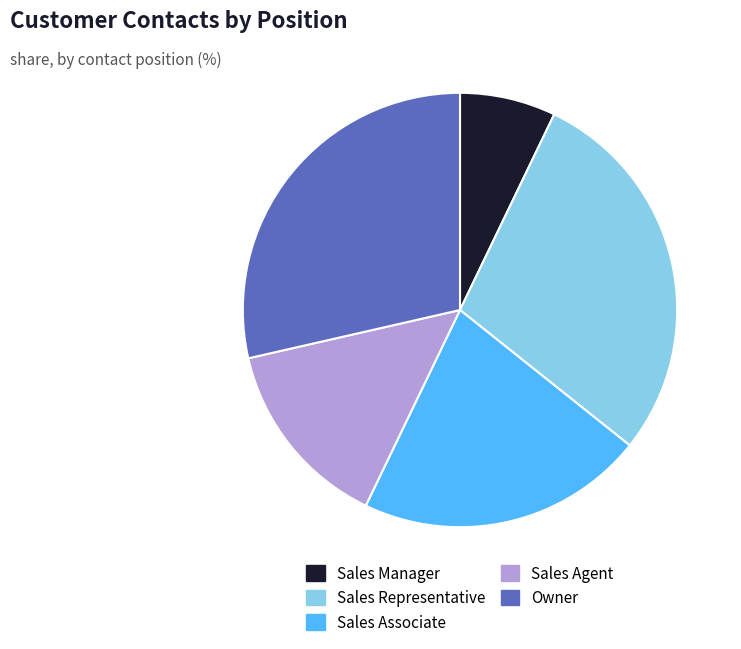

Does any single category account for the majority?

No